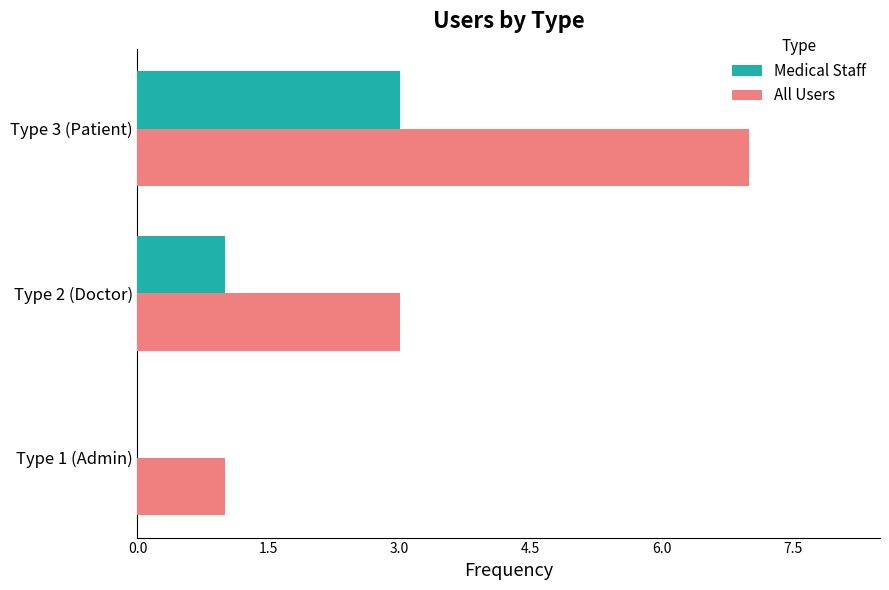

The All Users series shows 4 at Type 3 (Patient). True or false?

False